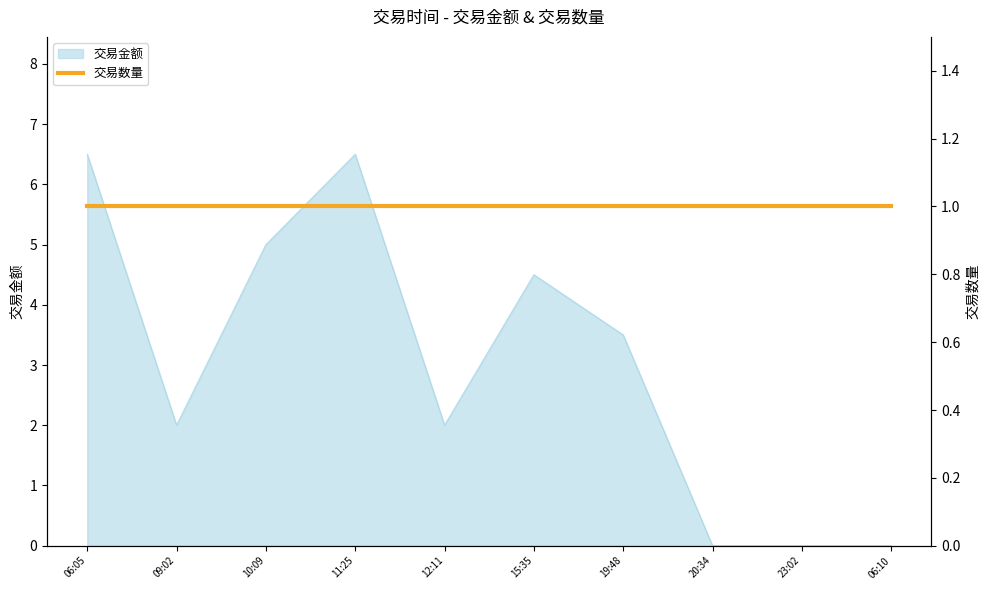

Reading left to right, transcribe all the data shown in this chart.

06:05=6.5	09:02=2.0	10:09=5.0	11:25=6.5	12:11=2.0	15:35=4.5	19:48=3.5	20:34=0.0	23:02=0.0	06:10=0.0